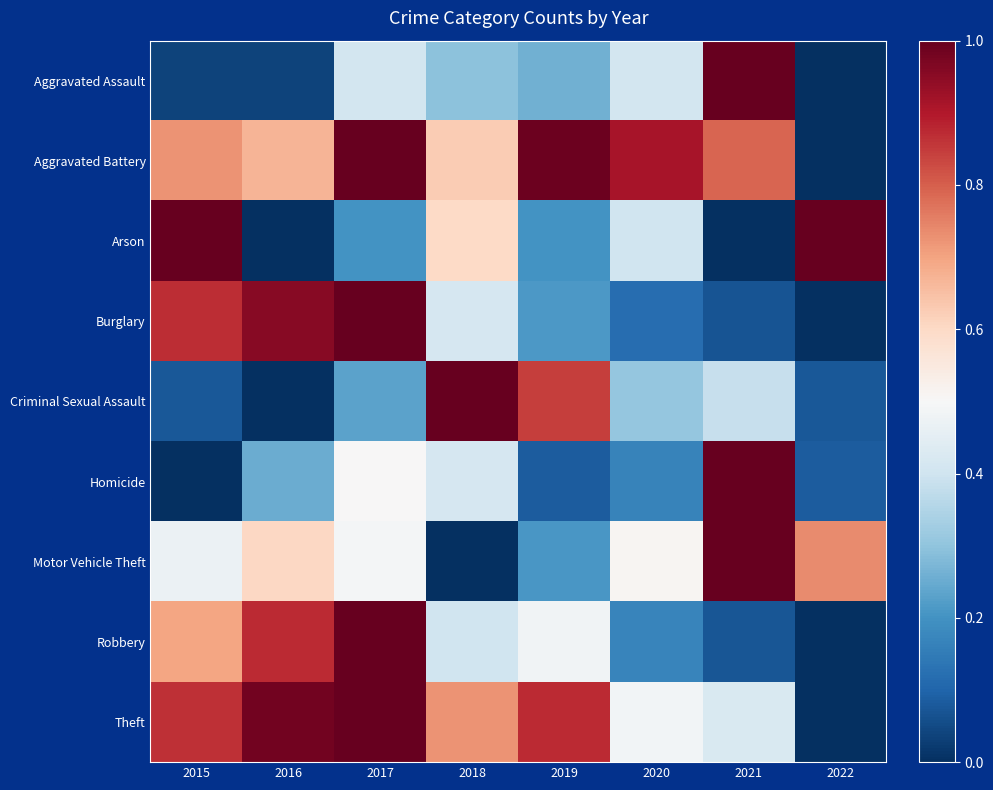

Between 2015 and 2019, which series saw the biggest shift?

Arson